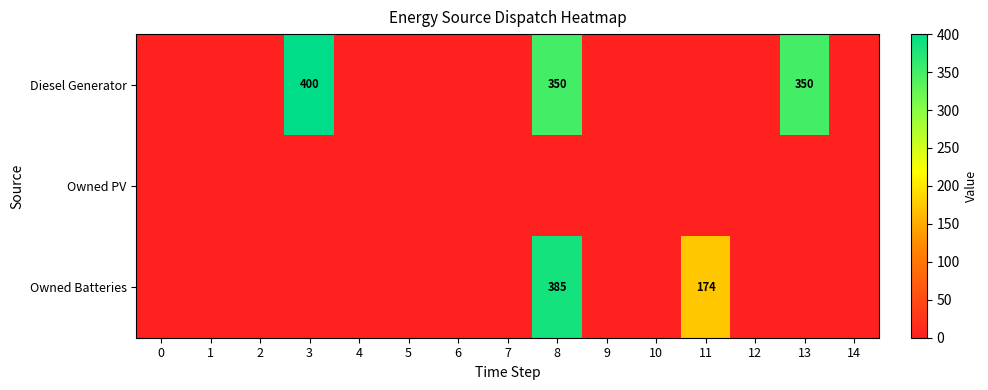

Reading left to right, list all the values displayed in this chart.

row_0: 0=0	1=0	2=0	3=400	4=0	5=0	6=0	7=0	8=350	9=0	10=0	11=0	12=0	13=350	14=0
row_1: 0=0	1=0	2=0	3=0	4=0	5=0	6=0	7=0	8=0	9=0	10=0	11=0	12=0	13=0	14=0
row_2: 0=0	1=0	2=0	3=0	4=0	5=0	6=0	7=0	8=385	9=0	10=0	11=174	12=0	13=0	14=0